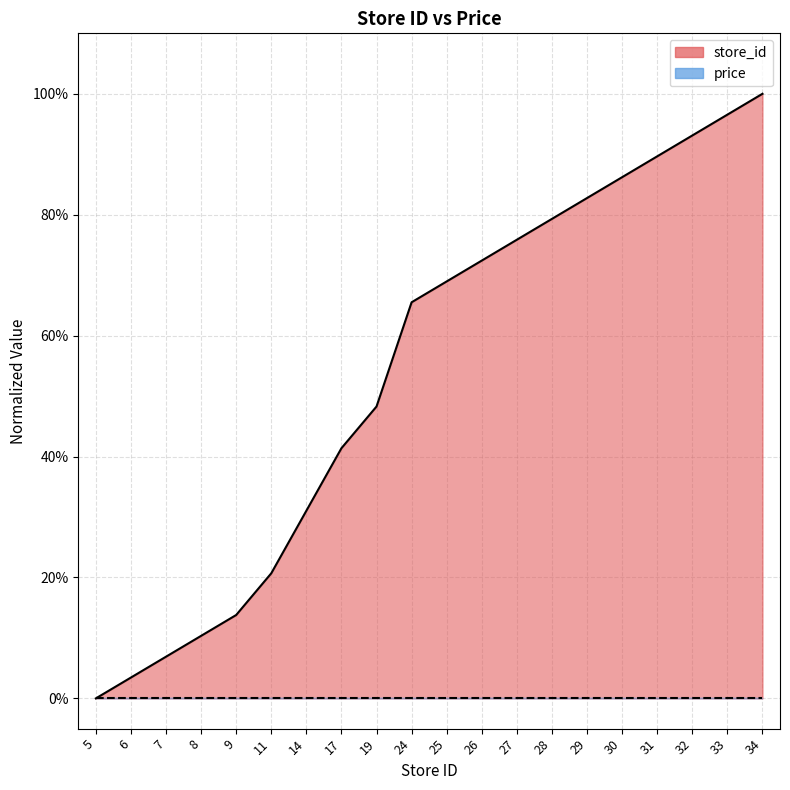

True or false: the data has more than 0 interior local peaks.

False